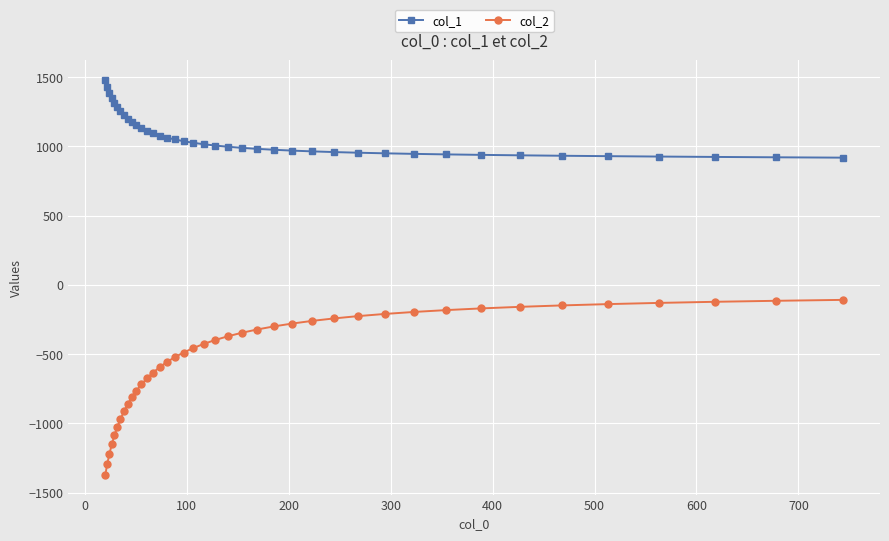

What is the average value of the col_2 series?

-523.9